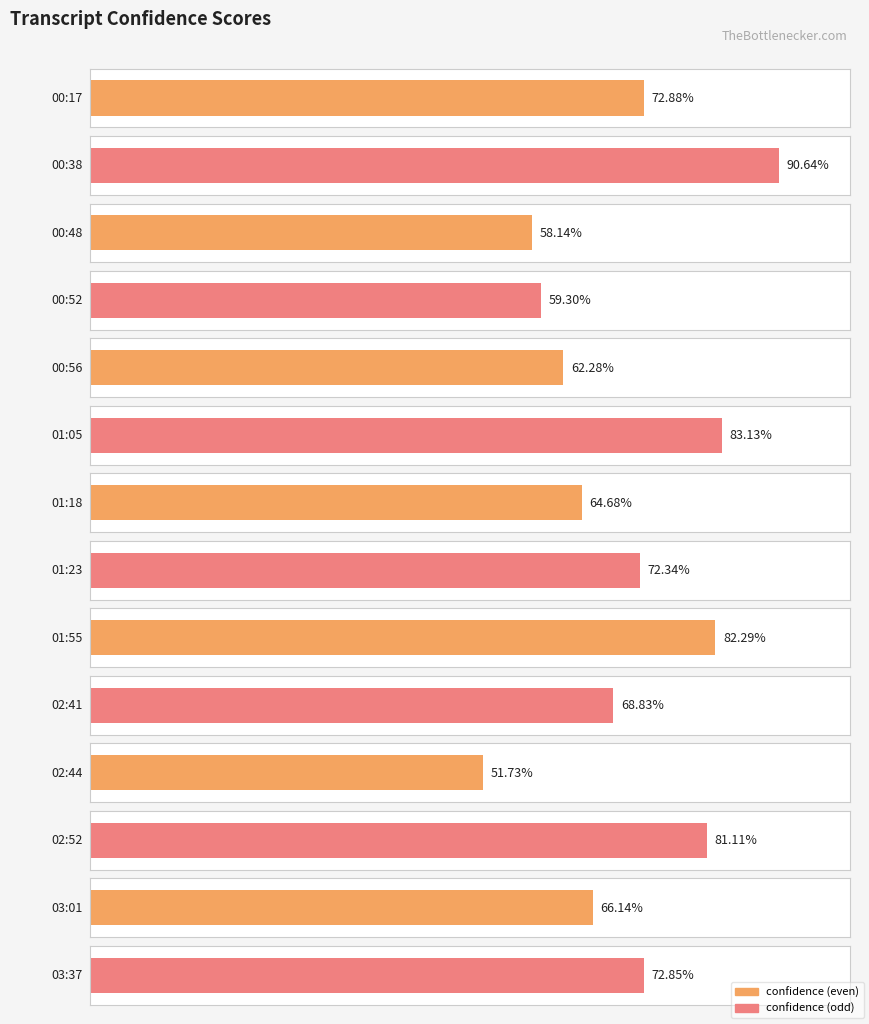

At which label is the value closest to 0?

02:44